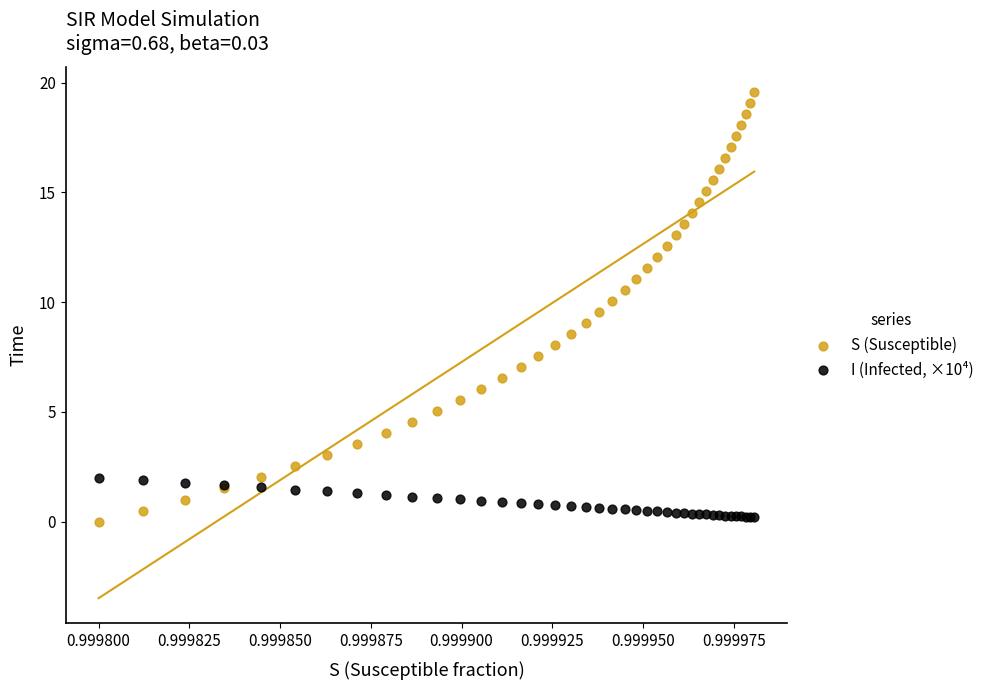

Which series contains the highest Y value?

S (Susceptible)